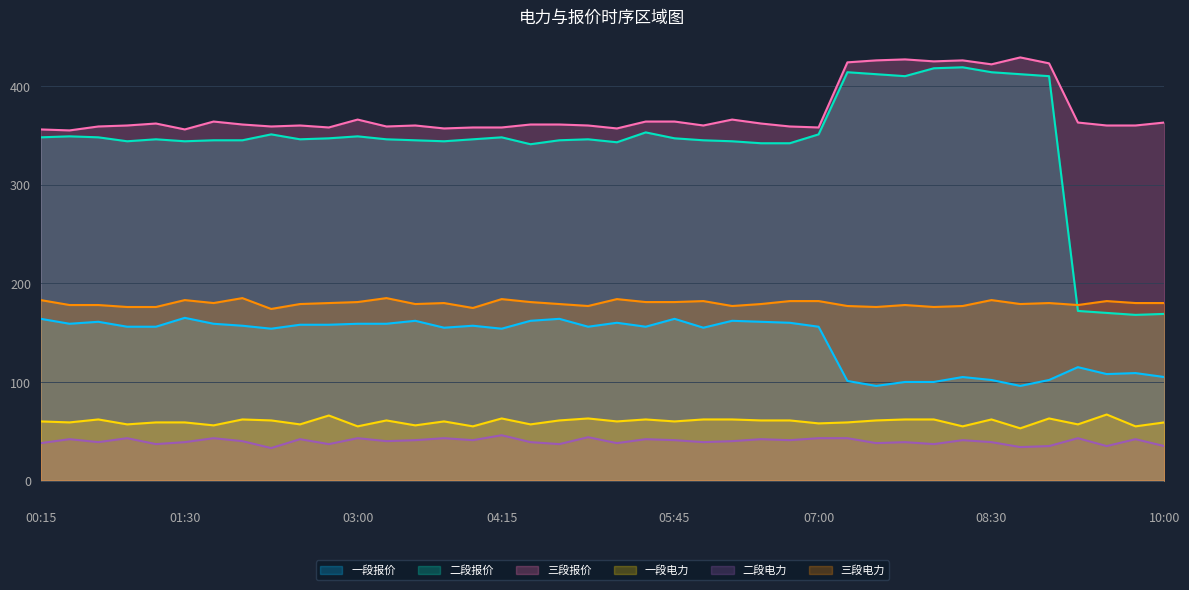

In 三段电力, how many points are lower than both neighbors (excluding endpoints)?

10